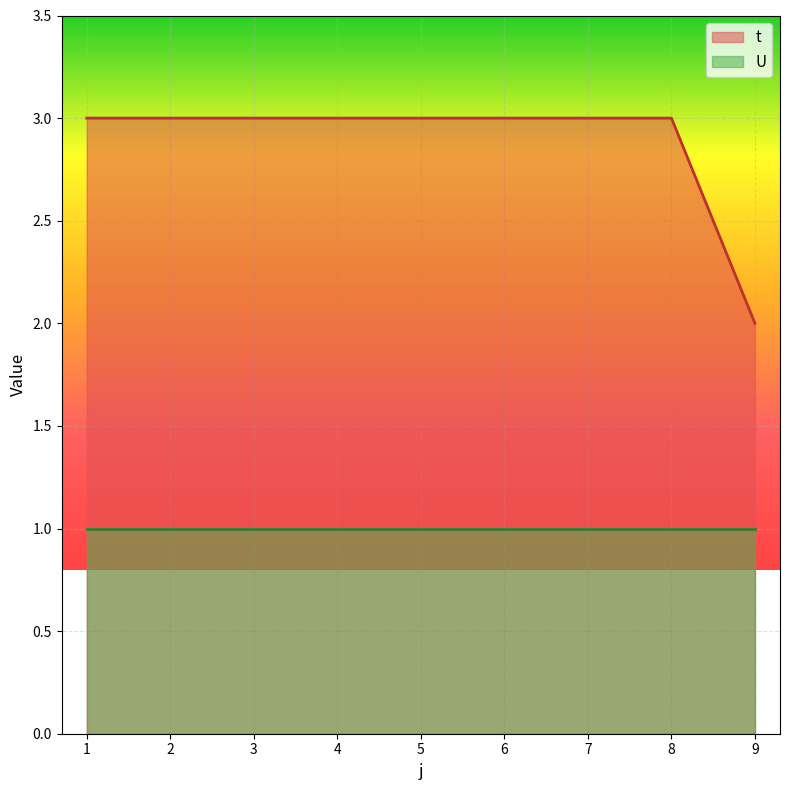

Rank the categories by value from lowest to highest.

9, 1, 2, 3, 4, 5, 6, 7, 8